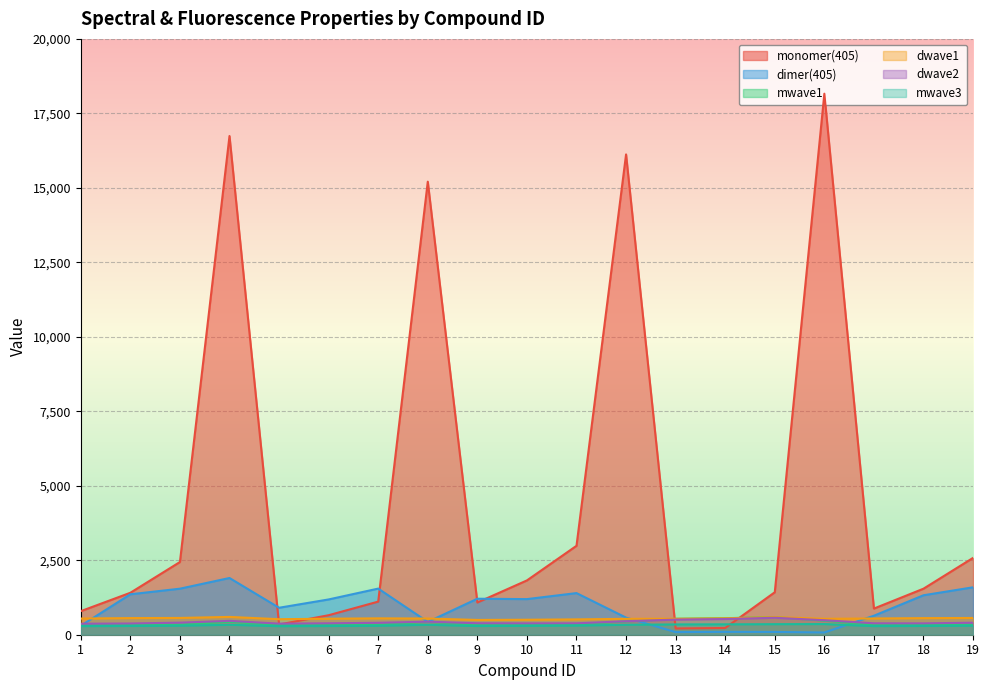

How many lines are shown in the chart?

6